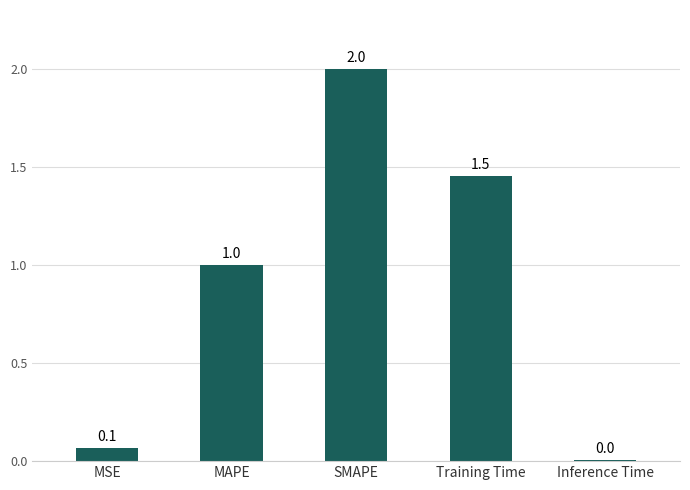

What is the change in value from SMAPE to Training Time?

-0.5